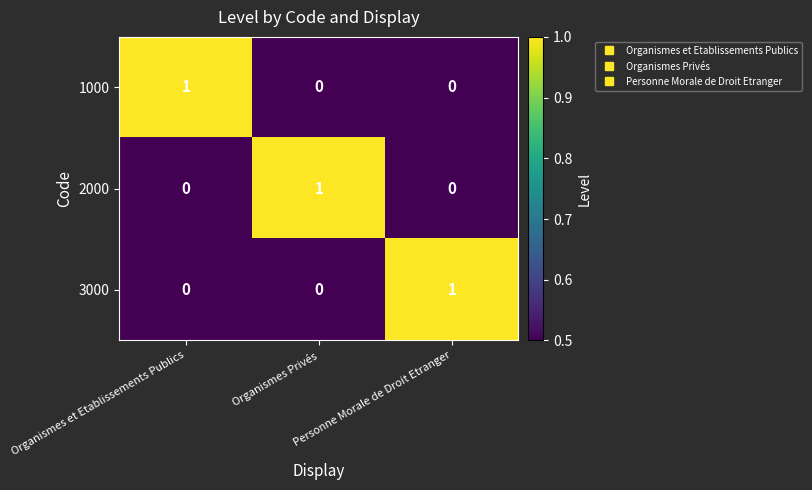

How many 3000 values are between 0 and 1?

3